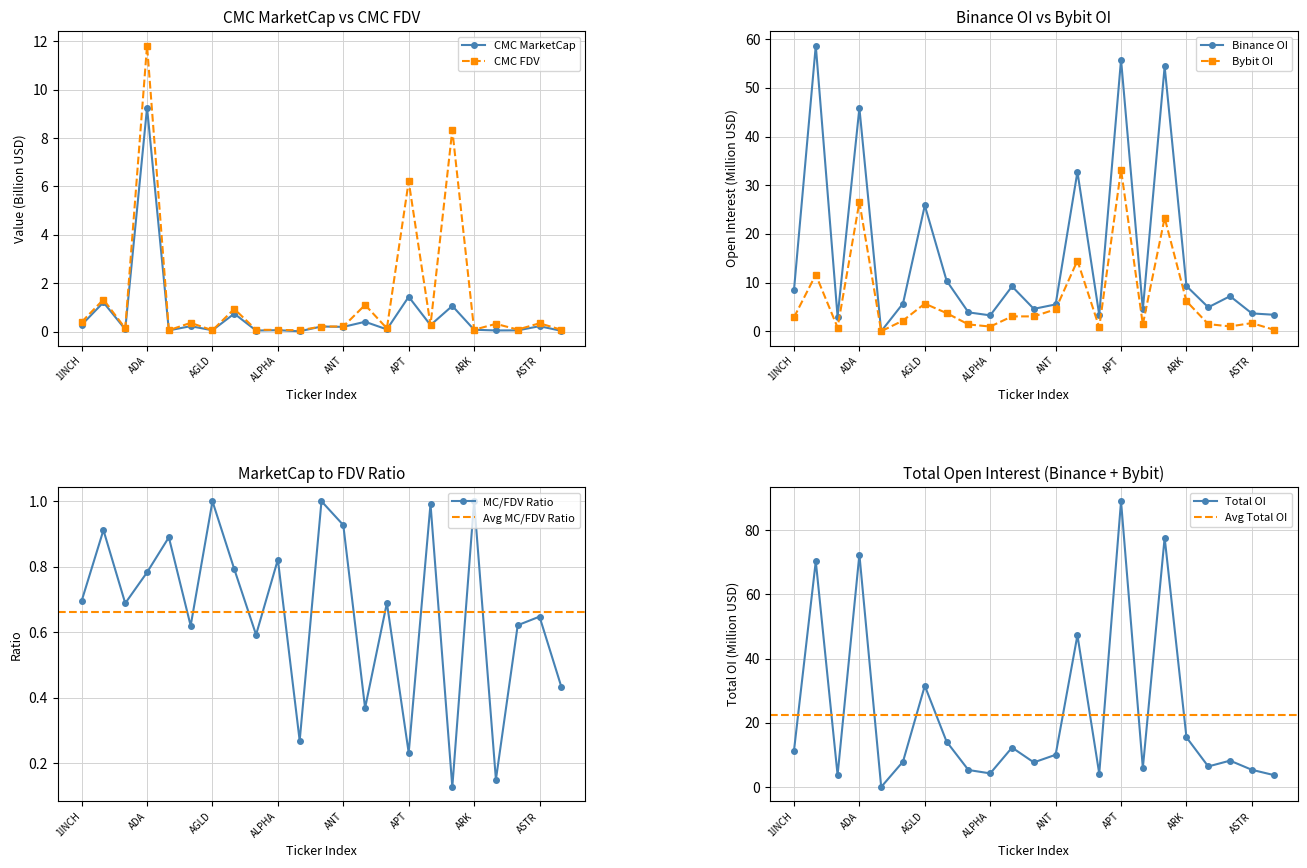

True or false: CMC_FDV and Binance_OI cross at least once.

True